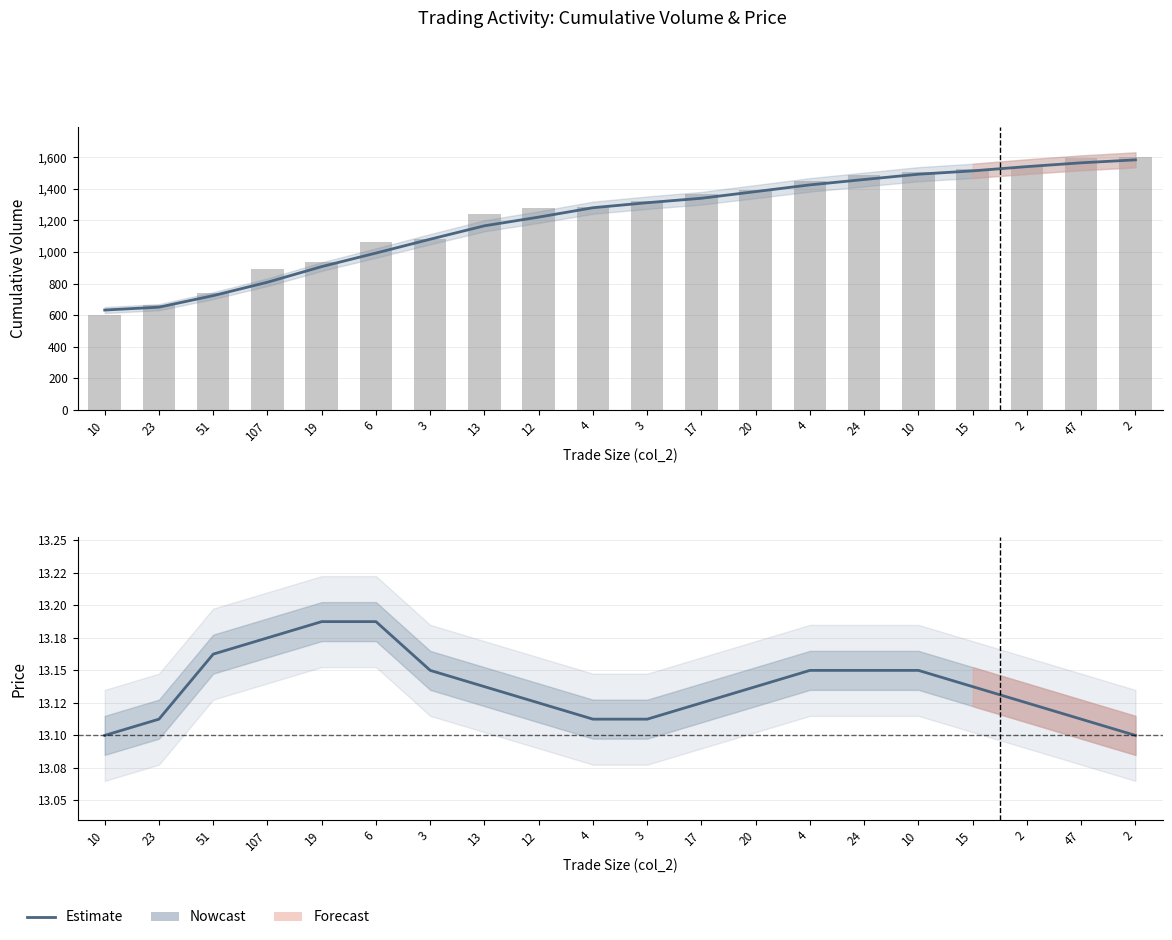

Which series has the largest total across all categories?

Cumulative Volume